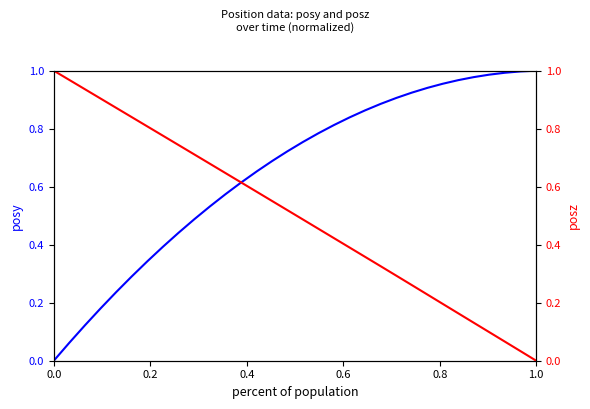

Reading right to left, list all the values displayed in this chart.

posy: 1.0	1.0	1.0	1.0	1.0	1.0	1.0	0.9	0.9	0.9	0.9	0.9	0.8	0.8	0.8	0.8	0.7	0.7	0.7	0.6	0.6	0.5	0.5	0.4	0.4	0.3	0.3	0.2	0.2	0.1	0.1	0.0
posz: 0.0	0.0	0.1	0.1	0.1	0.2	0.2	0.2	0.3	0.3	0.3	0.4	0.4	0.4	0.5	0.5	0.5	0.6	0.6	0.6	0.6	0.7	0.7	0.7	0.8	0.8	0.8	0.9	0.9	0.9	1.0	1.0